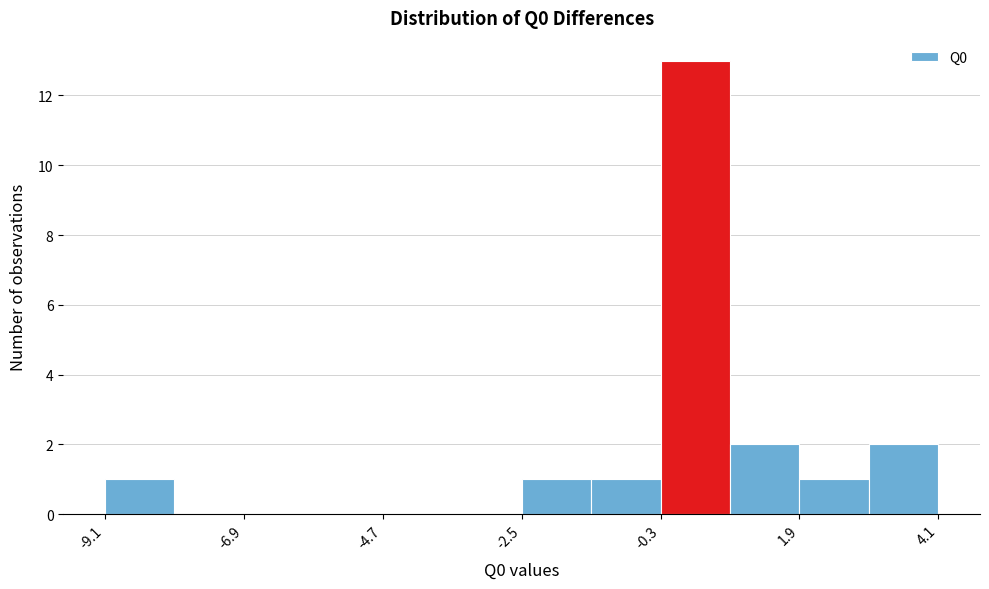

Read against the x-axis, roughly where is the centre of the tallest bar?

0.0